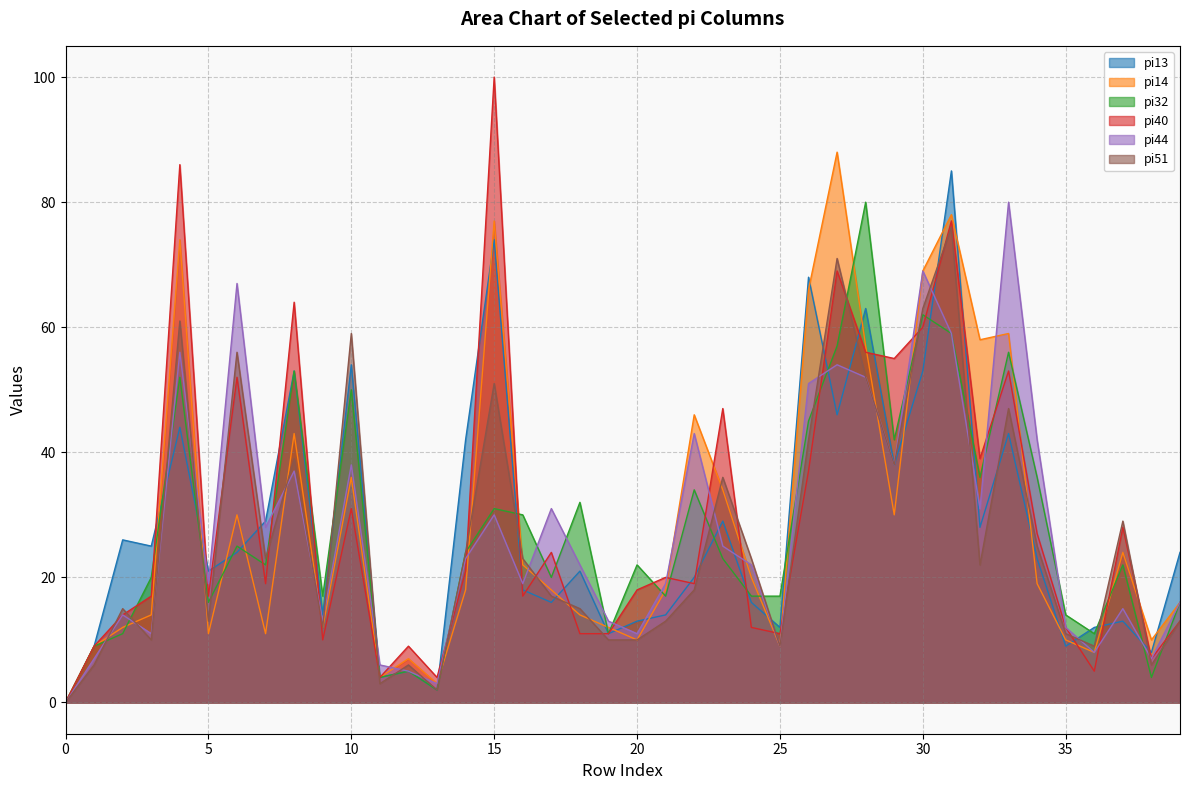

True or false: pi14 has a value of 30 at 29.

True